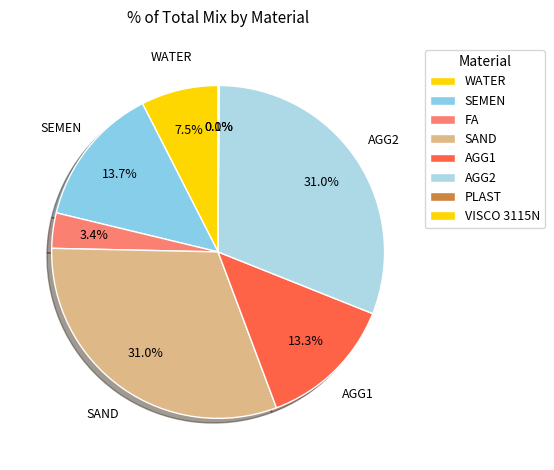

Which category has the smallest portion of the pie?

PLAST